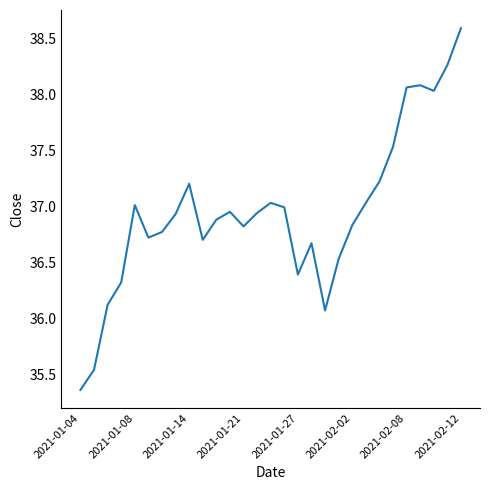

What is the greatest value displayed?

38.6